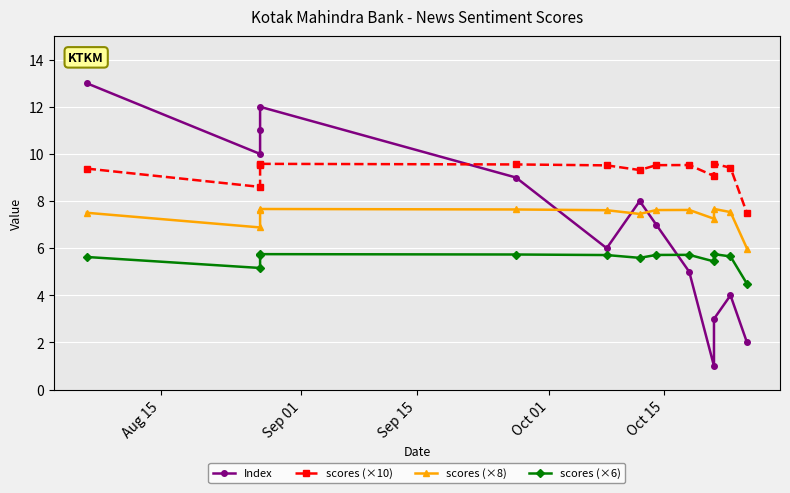

How many interior local valleys does the Index series have?

3